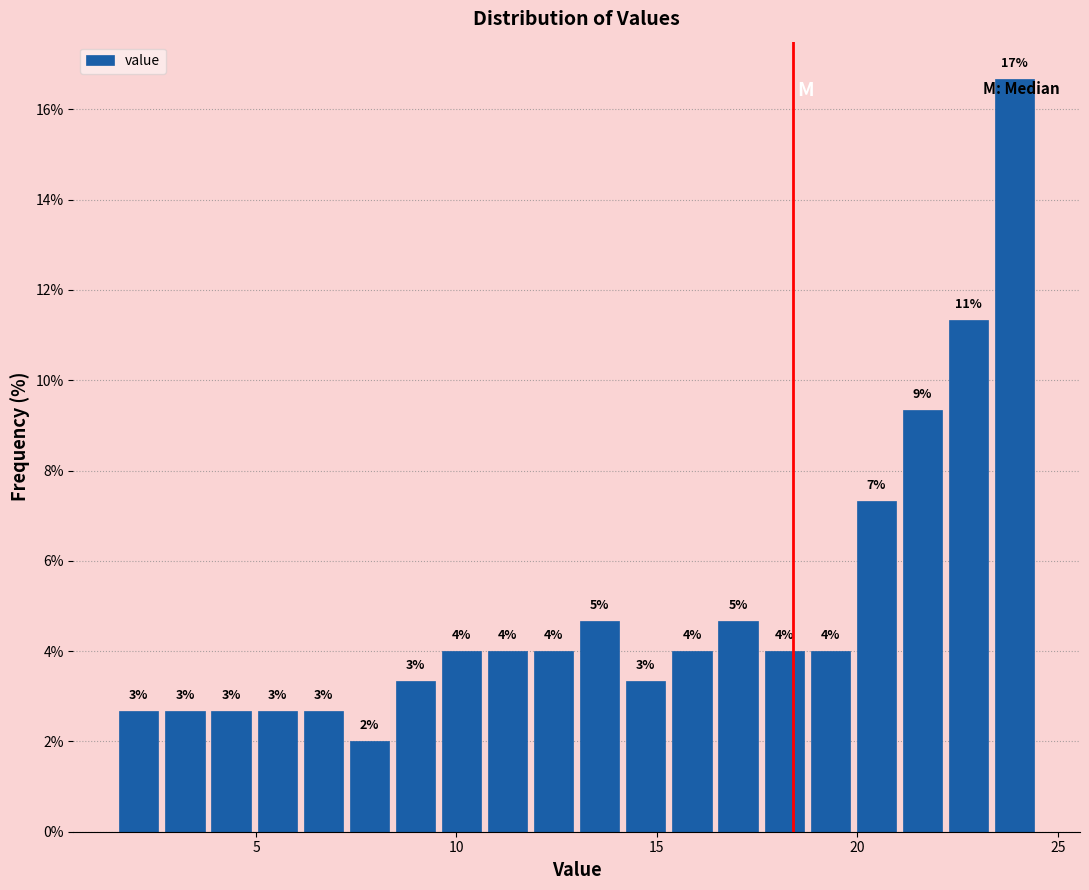

Read against the x-axis, roughly where is the centre of the tallest bar?

24.0